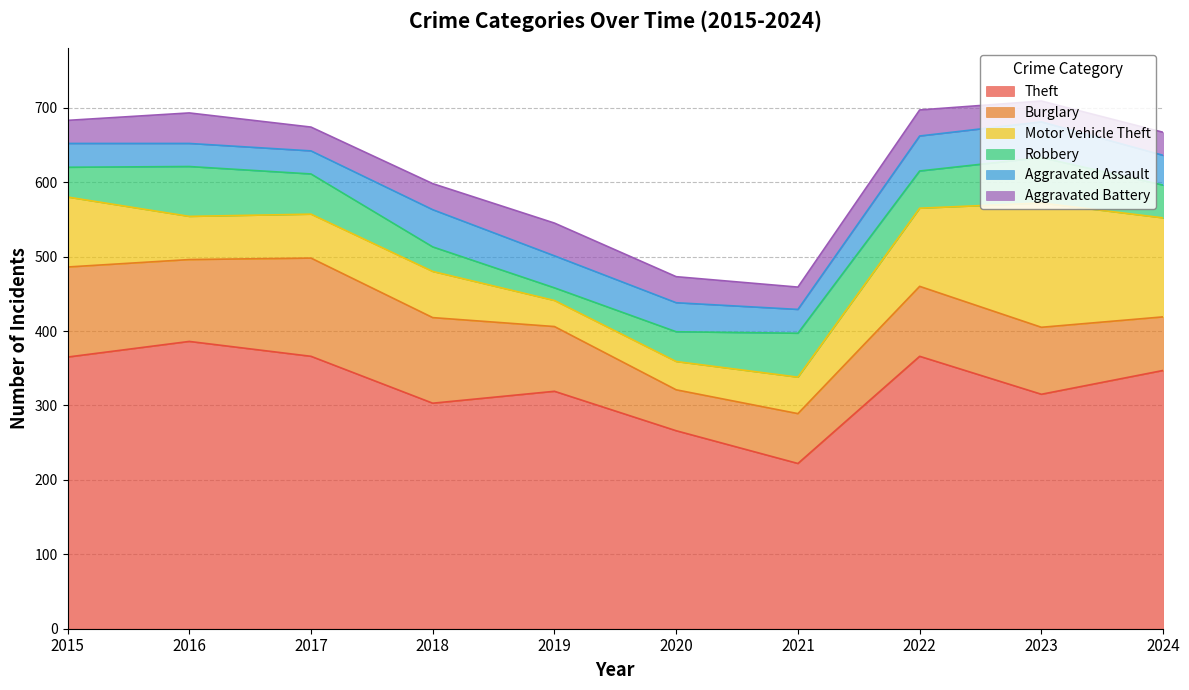

What is the difference between the Motor Vehicle Theft values at 2022 and 2018?

43